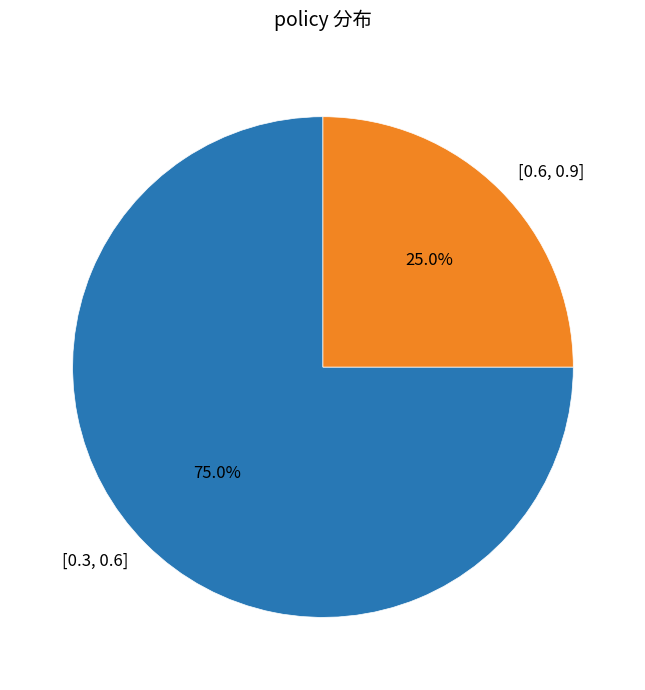

How much of the chart is everything except [0.6, 0.9]?

75.0%